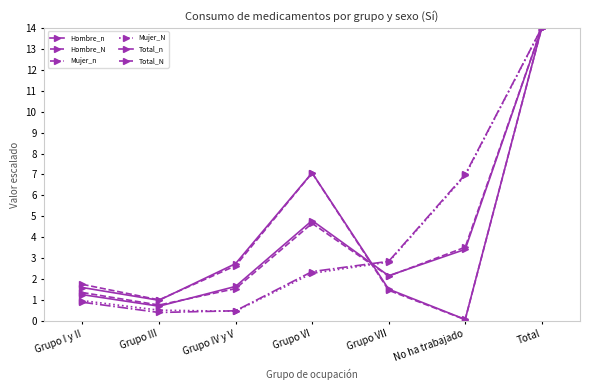

Reading left to right, what are all the values shown in this chart?

Hombre_n: Grupo I y II=1.6	Grupo III=1.0	Grupo IV y V=2.7	Grupo VI=7.1	Grupo VII=1.5	No ha trabajado=0.1	Total=14.0
Hombre_N: Grupo I y II=1.8	Grupo III=1.0	Grupo IV y V=2.6	Grupo VI=7.1	Grupo VII=1.5	No ha trabajado=0.1	Total=14.0
Mujer_n: Grupo I y II=0.9	Grupo III=0.4	Grupo IV y V=0.5	Grupo VI=2.4	Grupo VII=2.8	No ha trabajado=7.0	Total=14.0
Mujer_N: Grupo I y II=1.0	Grupo III=0.5	Grupo IV y V=0.5	Grupo VI=2.3	Grupo VII=2.8	No ha trabajado=7.0	Total=14.0
Total_n: Grupo I y II=1.3	Grupo III=0.7	Grupo IV y V=1.7	Grupo VI=4.8	Grupo VII=2.2	No ha trabajado=3.4	Total=14.0
Total_N: Grupo I y II=1.4	Grupo III=0.8	Grupo IV y V=1.5	Grupo VI=4.7	Grupo VII=2.1	No ha trabajado=3.5	Total=14.0